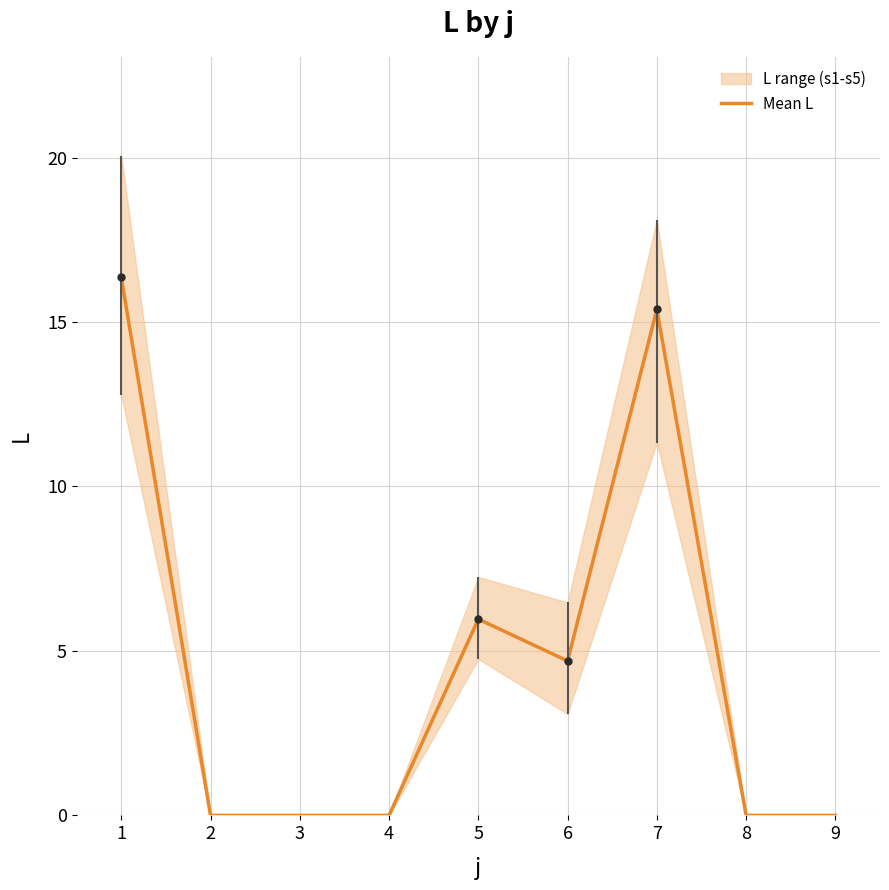

How many lines are shown in the chart?

1